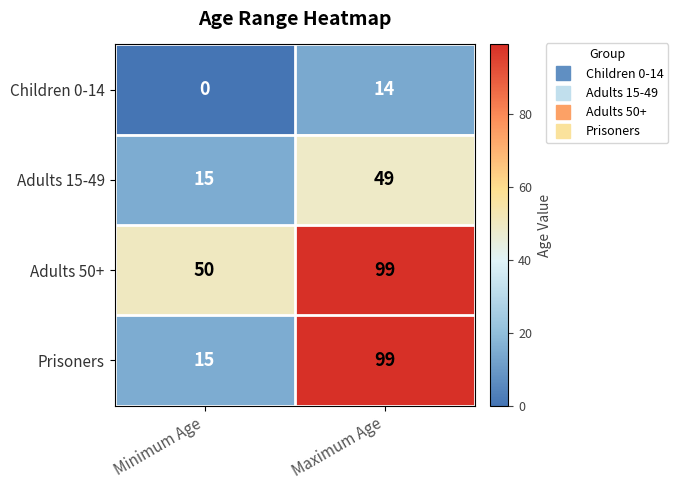

List the series in order of their overall mean, lowest first.

Children 0-14, Adults 15-49, Prisoners, Adults 50+